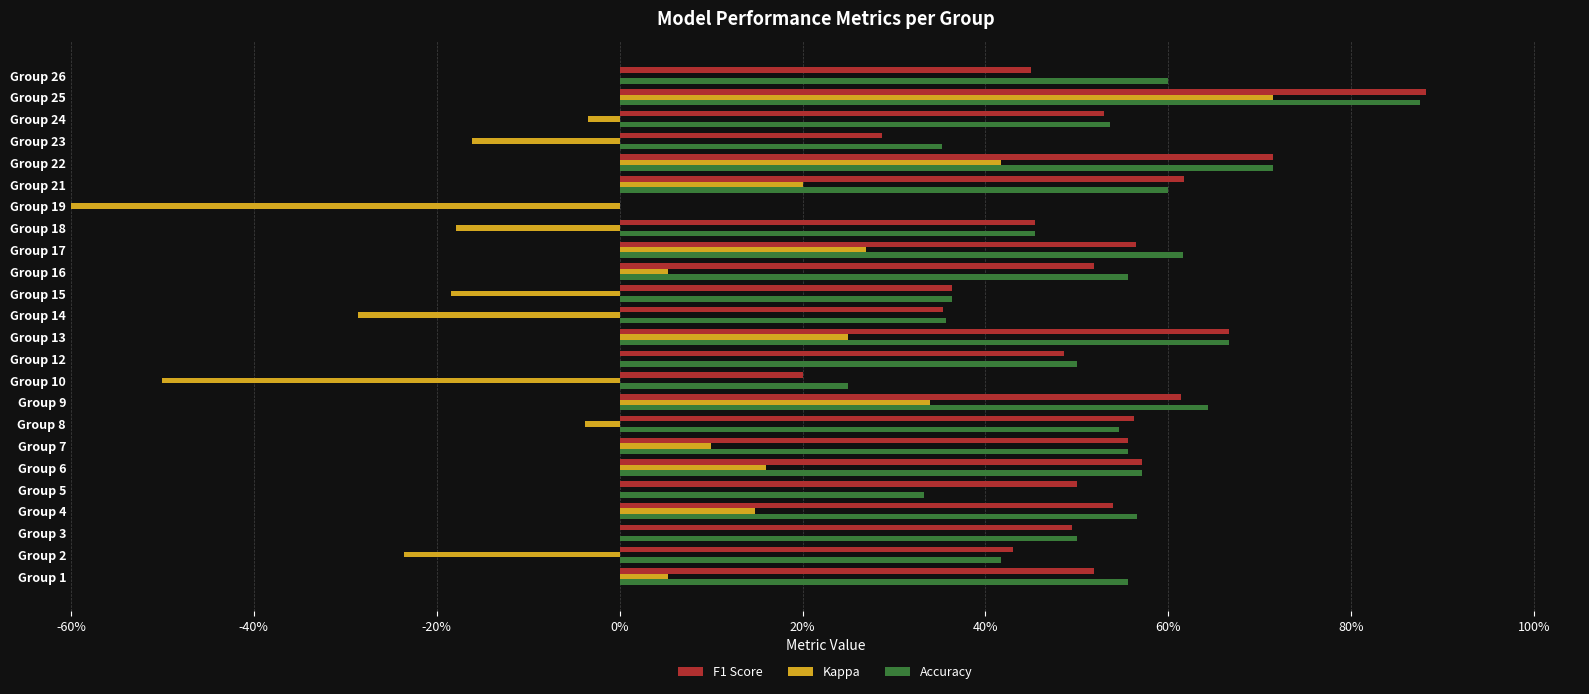

What is the sum of all F1 Score values?

11.9